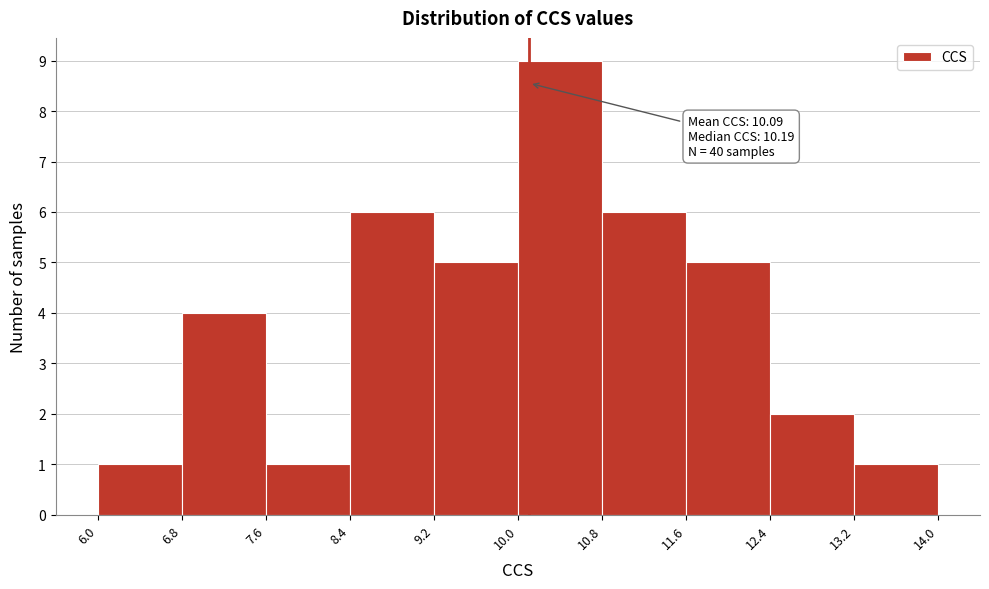

Which range on the x-axis has the tallest bar?

10.0 to 10.8